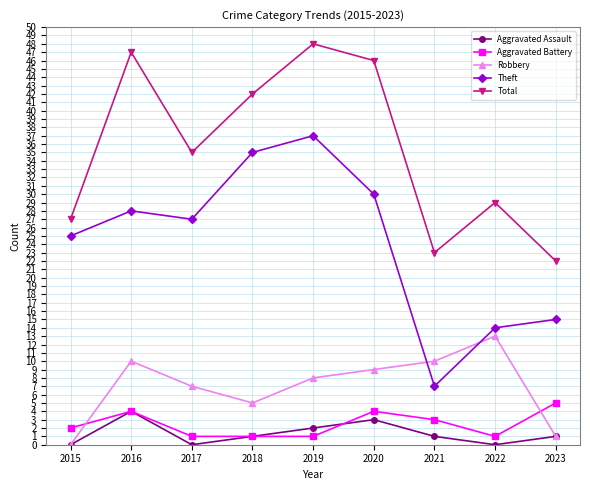

What is the difference between the Aggravated Battery values at 2018 and 2016?

3